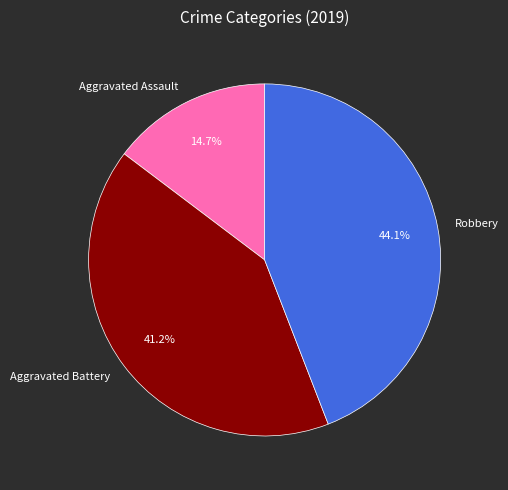

Approximately how many times larger is the value at Aggravated Battery compared to Aggravated Assault?

2.8